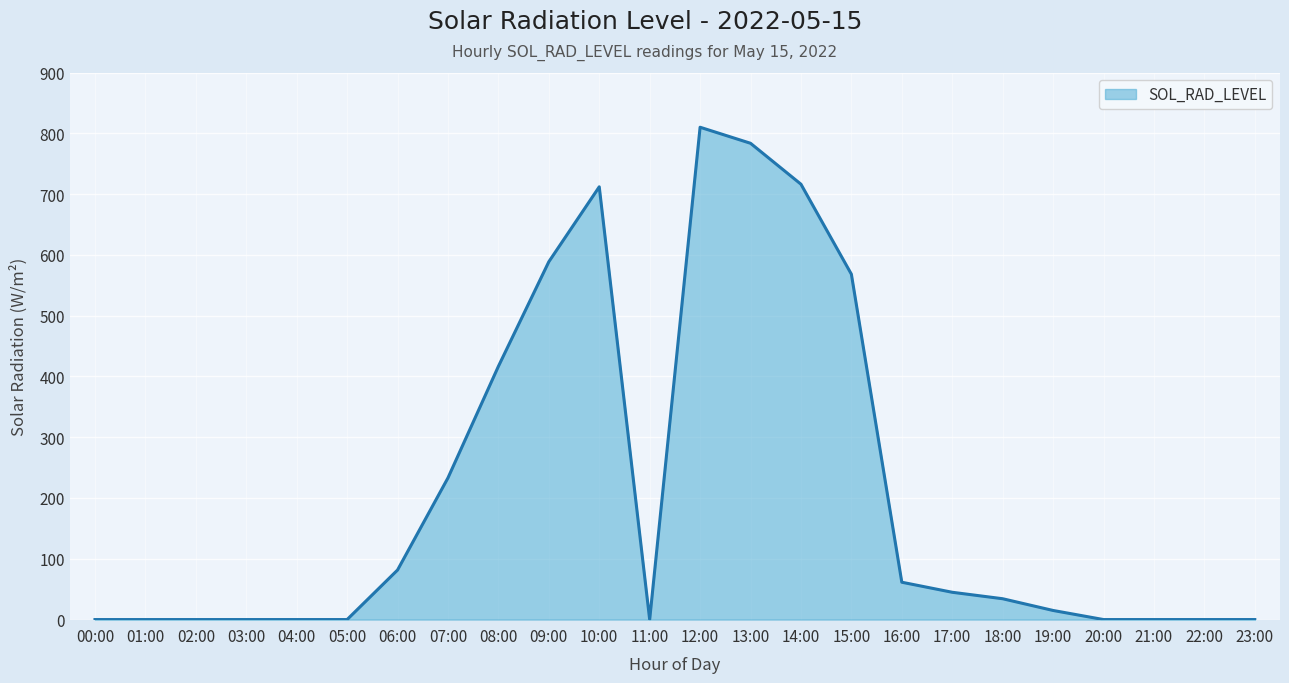

What is the change in value from 14:00 to 21:00?

-716.2